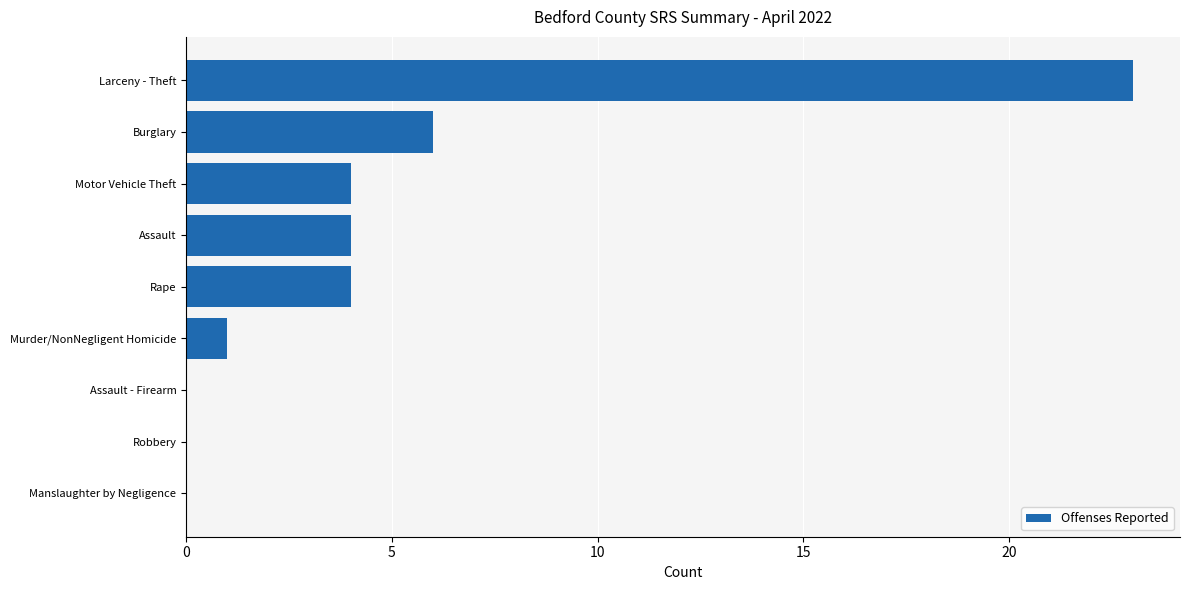

How many categories are shown in the chart?

9